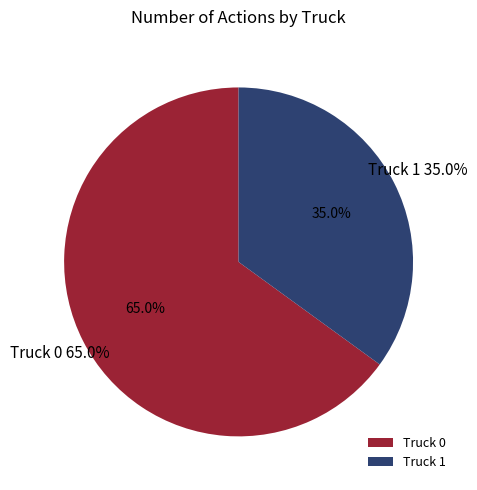

How much of the chart is everything except Truck 0?

35.0%